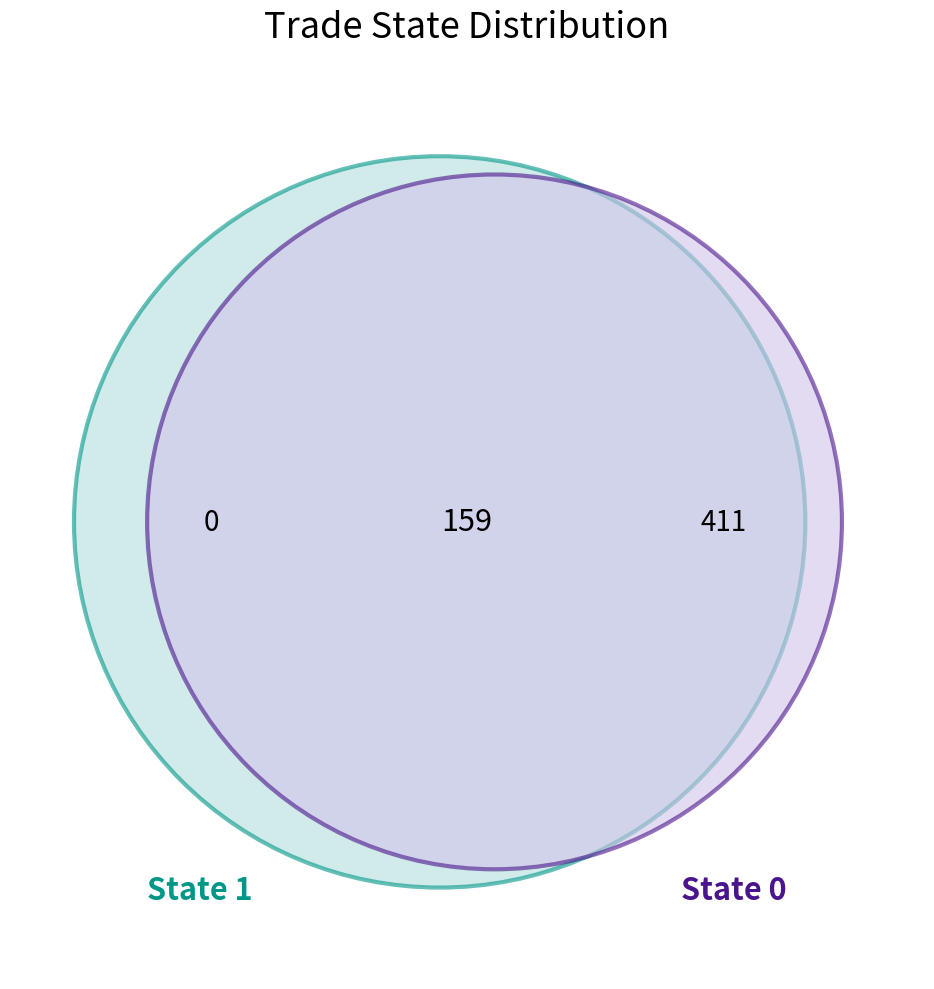

How many segments does this pie chart have?

2